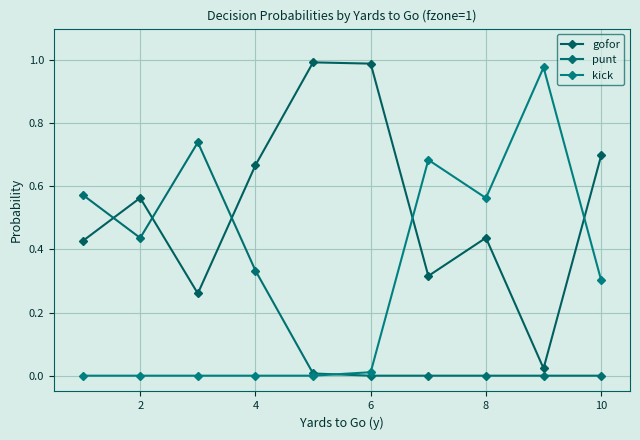

What are all the series names shown in the legend?

gofor, punt, kick